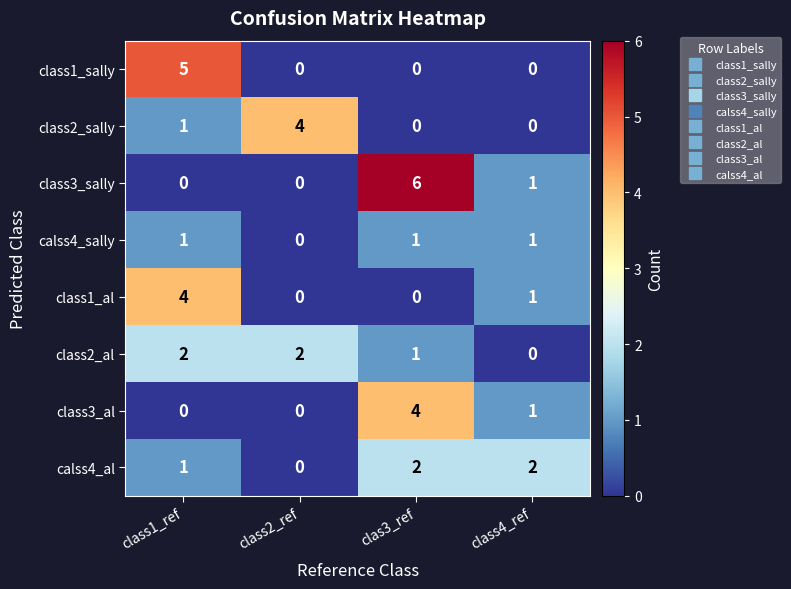

True or false: class3_sally has a value of 1 at class4_ref.

True